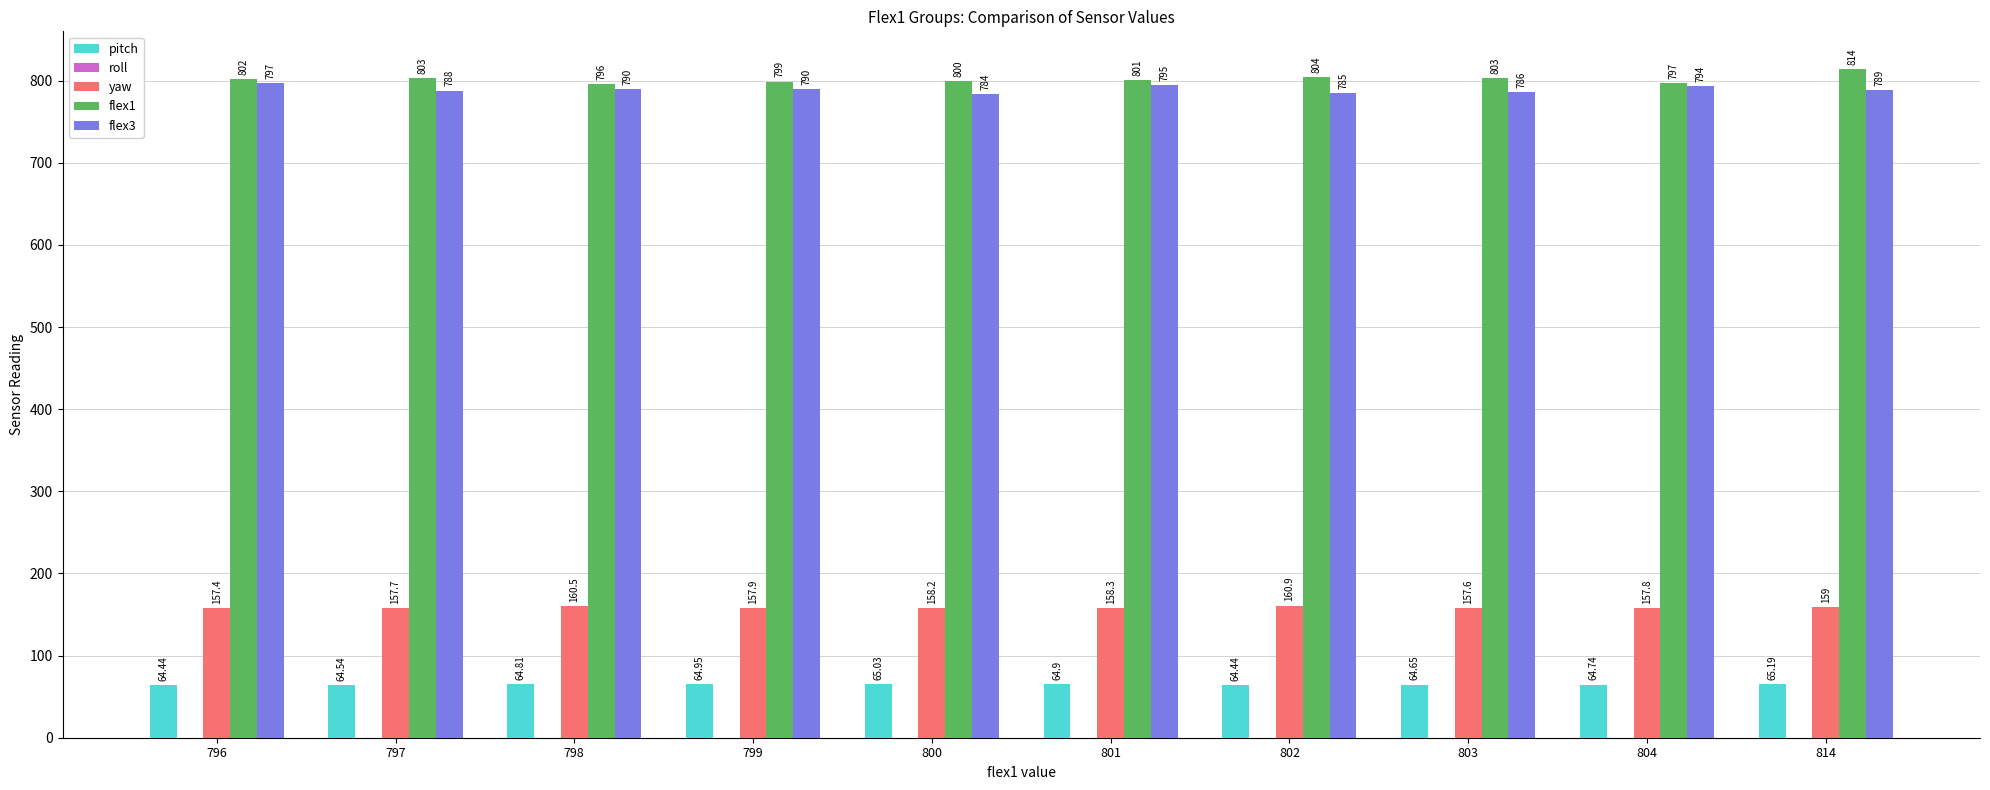

What is the minimum value for flex1?

796.0